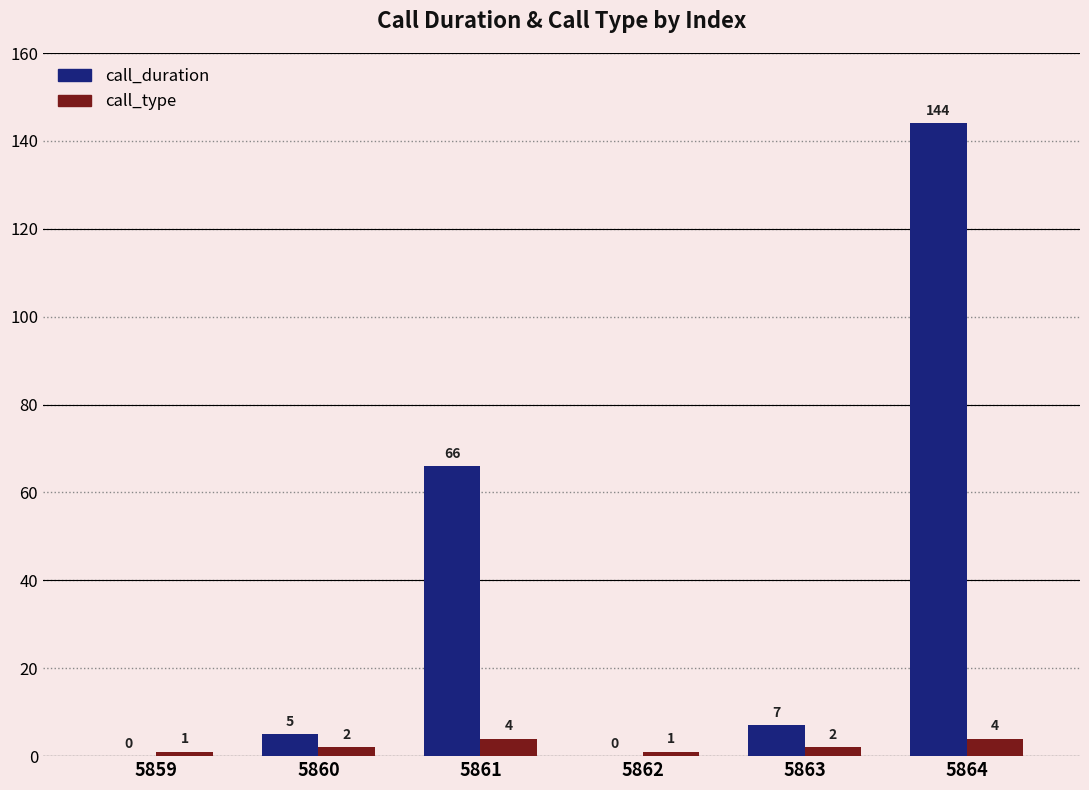

Count the number of data series in this chart.

2